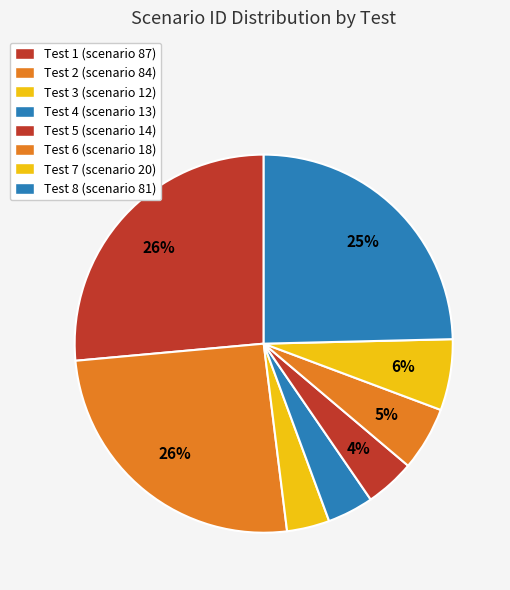

How many slices are in this pie chart?

8